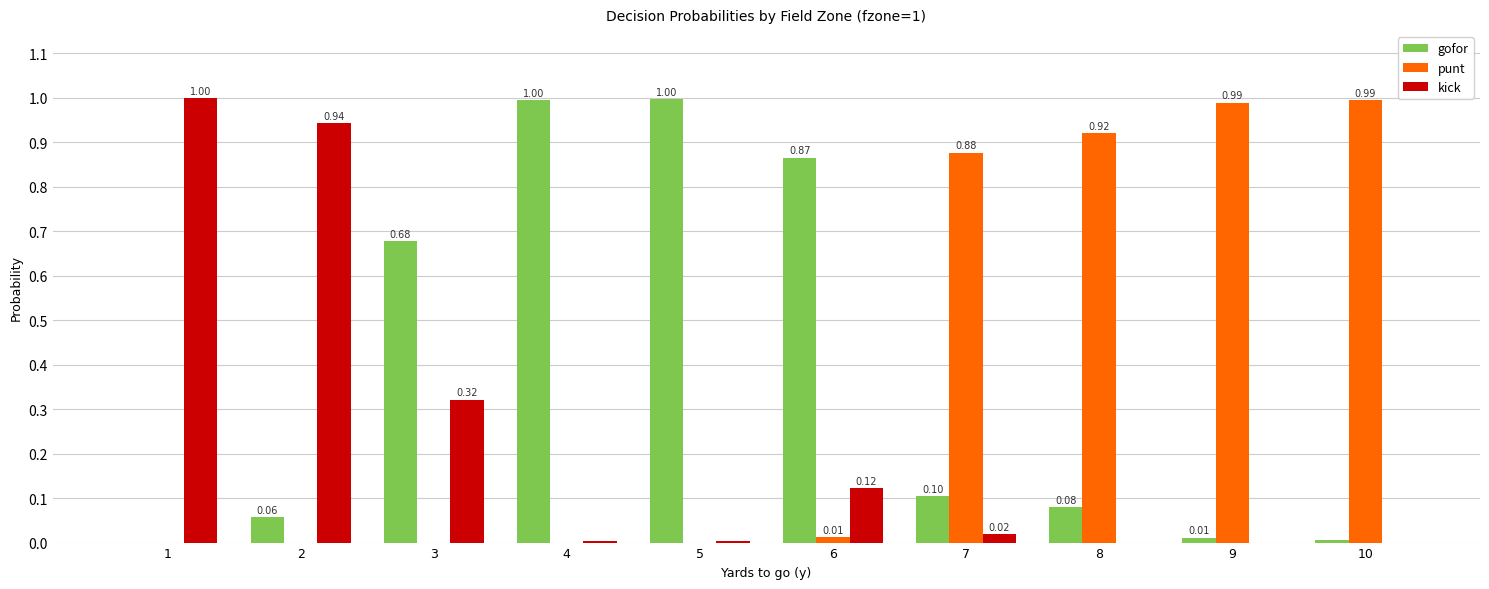

Between 3 and 8, which series saw the biggest shift?

punt